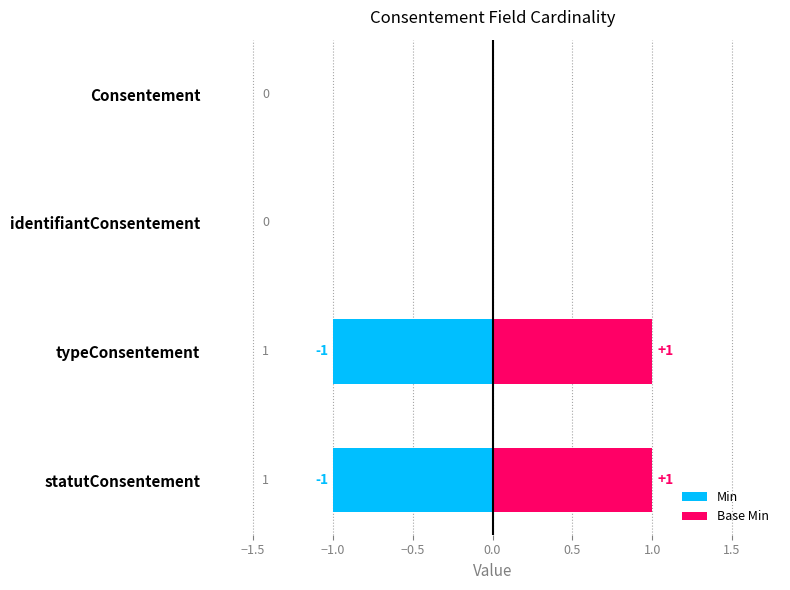

At typeConsentement, list the series in order from largest to smallest.

Base Min, Min